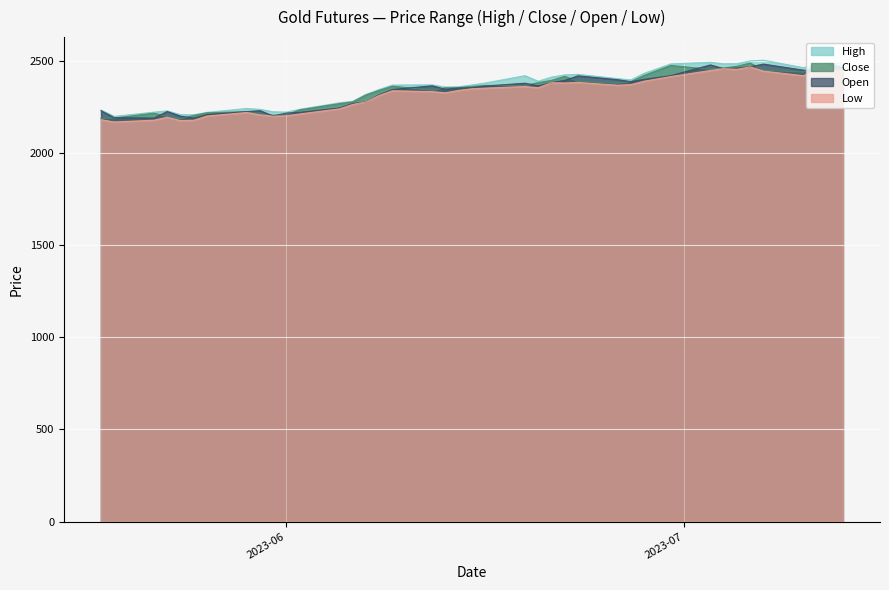

How many data points in Open are less than 2363?

20